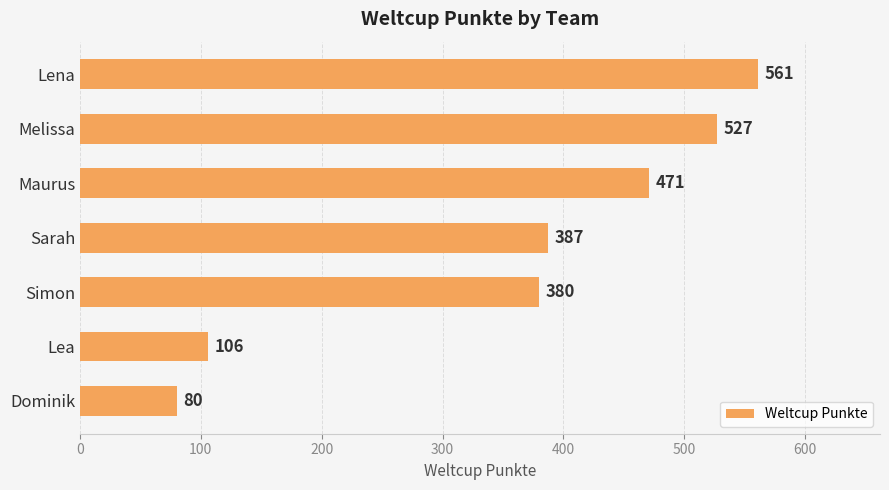

True or false: the data shows 739 at Maurus.

False